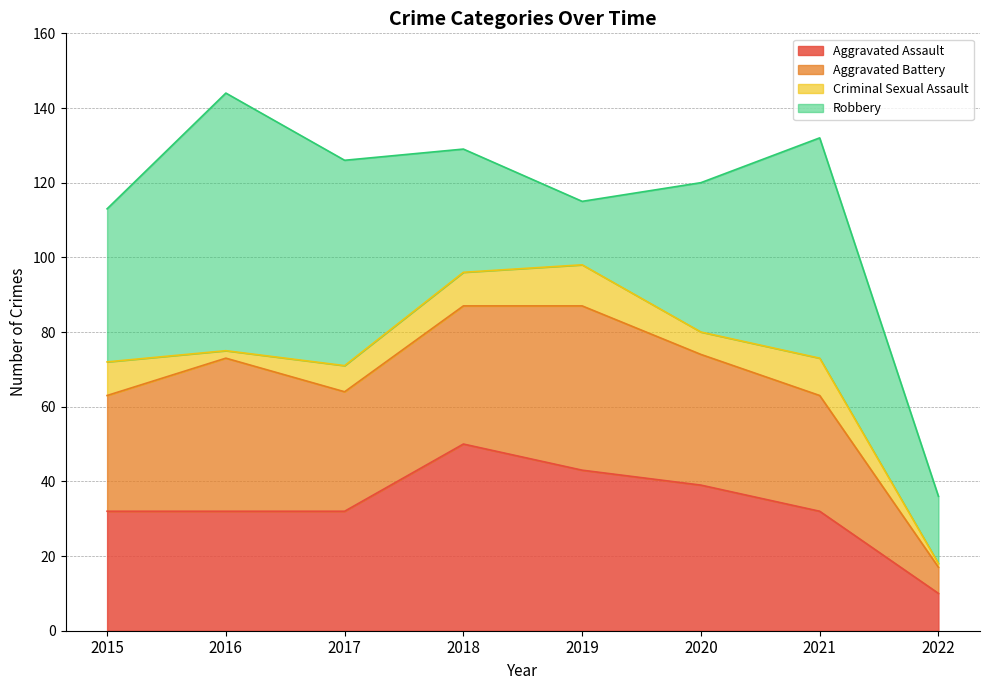

At which category does the chart reach its minimum across all series?

2022